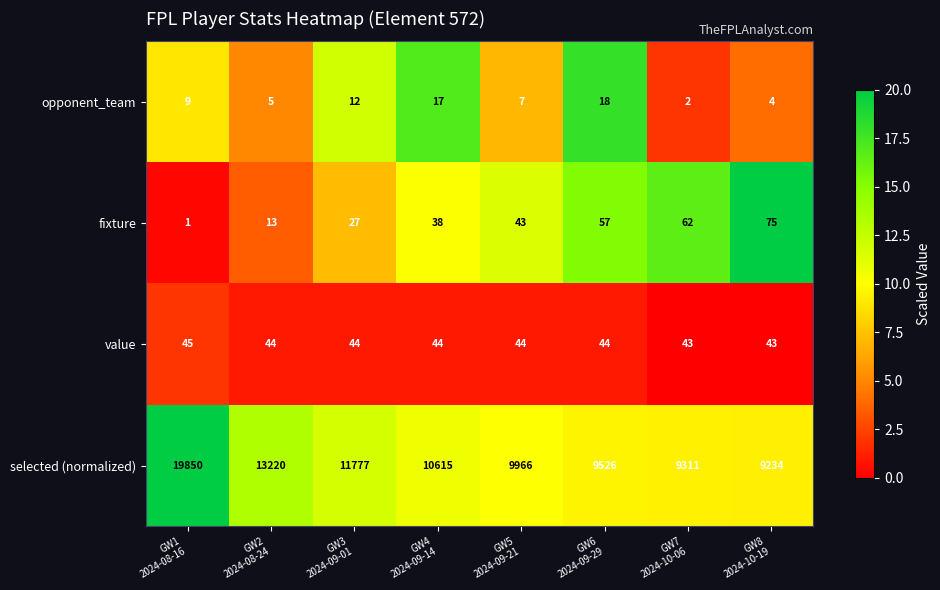

What is the maximum value for selected (normalized)?

19850